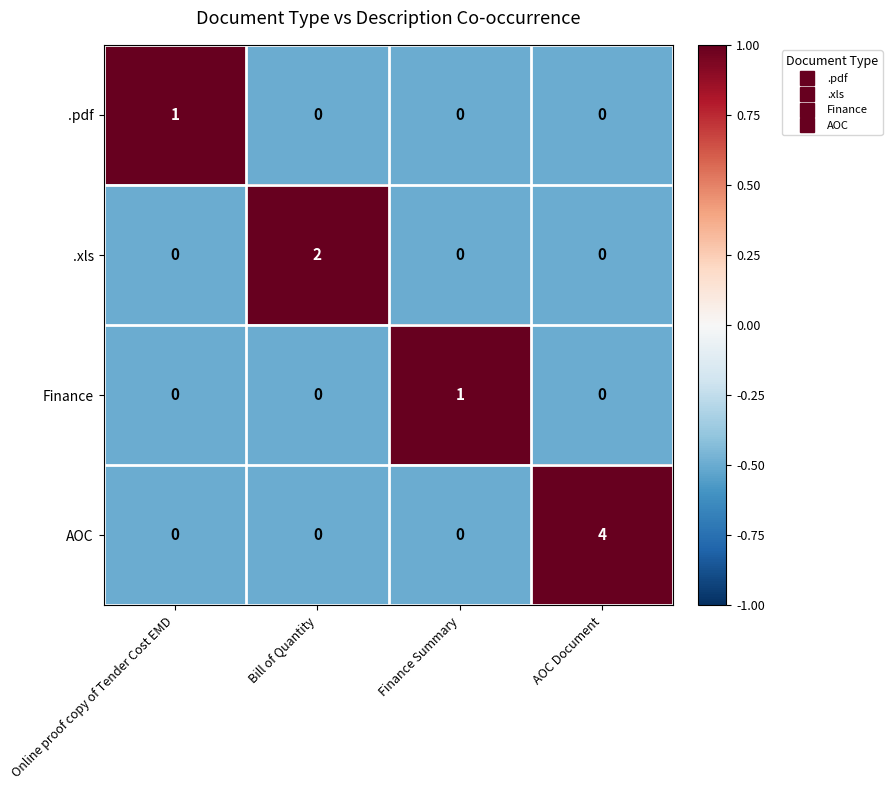

Is it true that .xls equals -1 at Online proof copy of Tender Cost EMD?

False